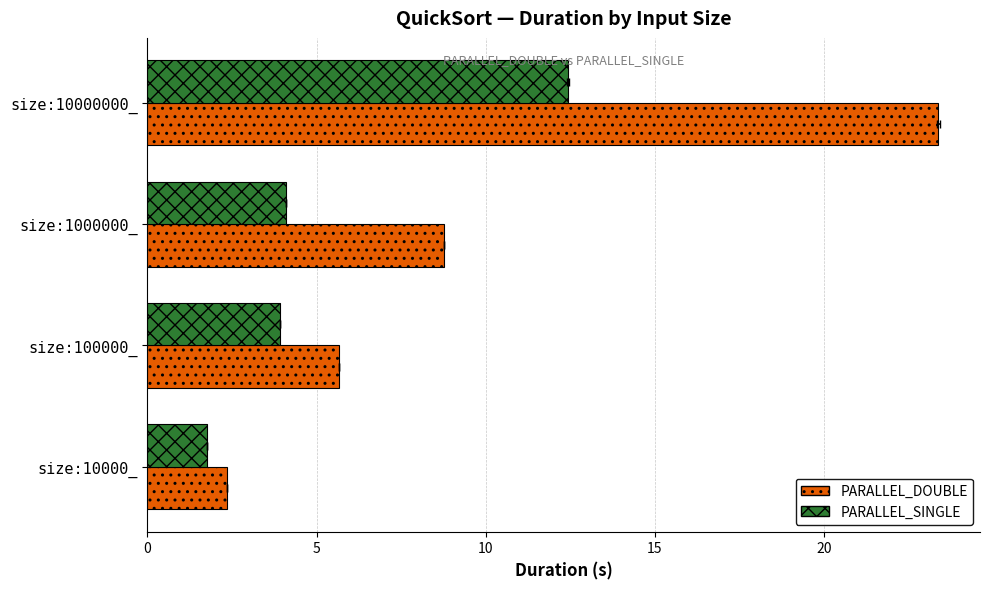

What is the value of the PARALLEL_DOUBLE bar at the 2nd from the left?

5.7